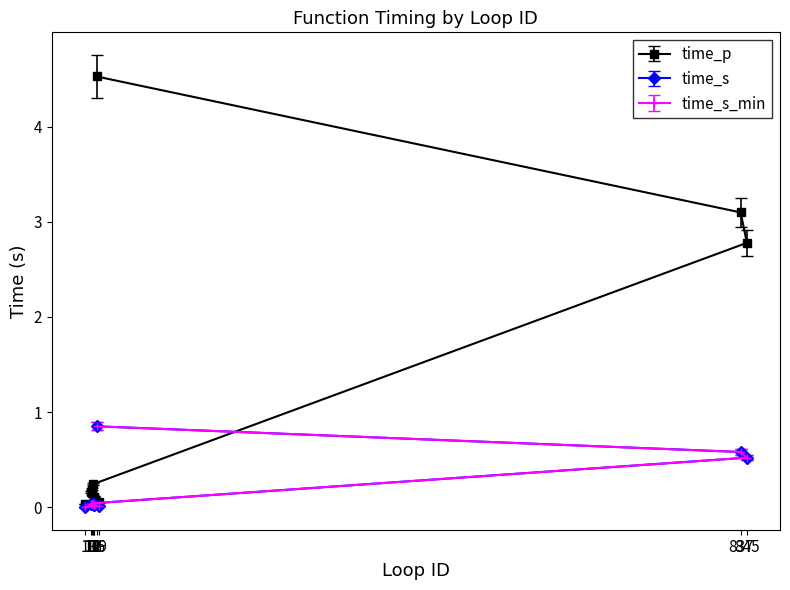

What are all the series names shown in the legend?

time_p, time_s, time_s_min